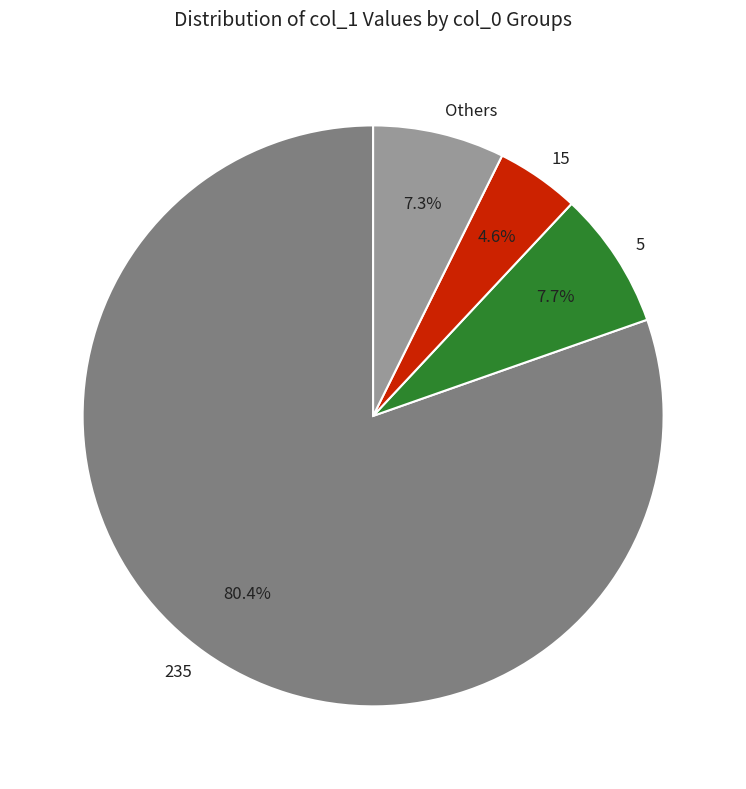

To the nearest percent, what is the average slice percentage?

25%